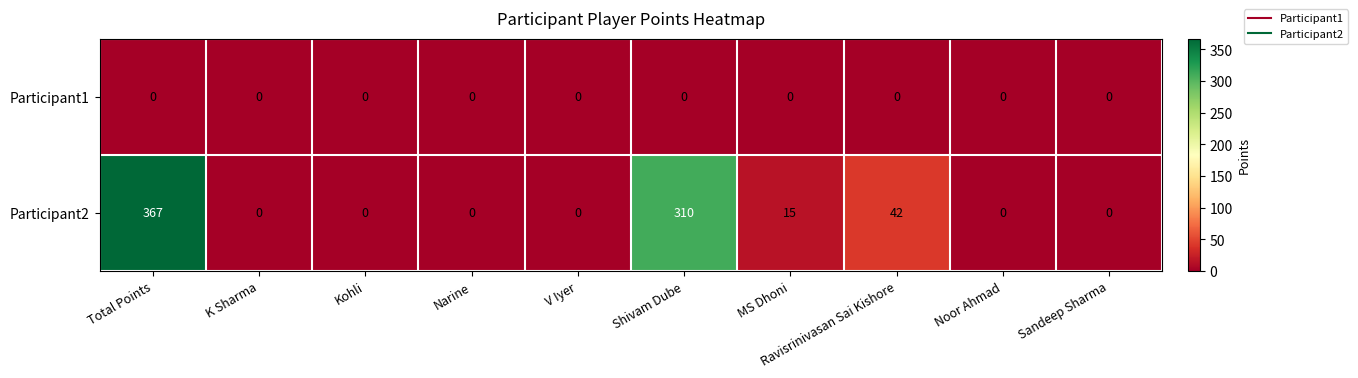

Rank the series at Ravisrinivasan Sai Kishore from highest to lowest value.

Participant2, Participant1